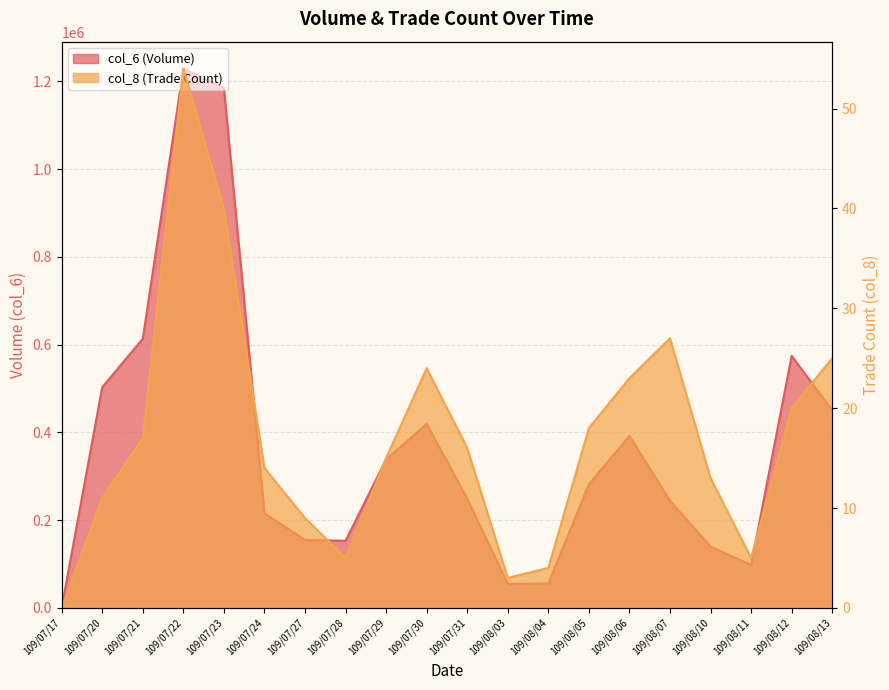

Is it true that col_8 equals 23 at 109/08/06?

True